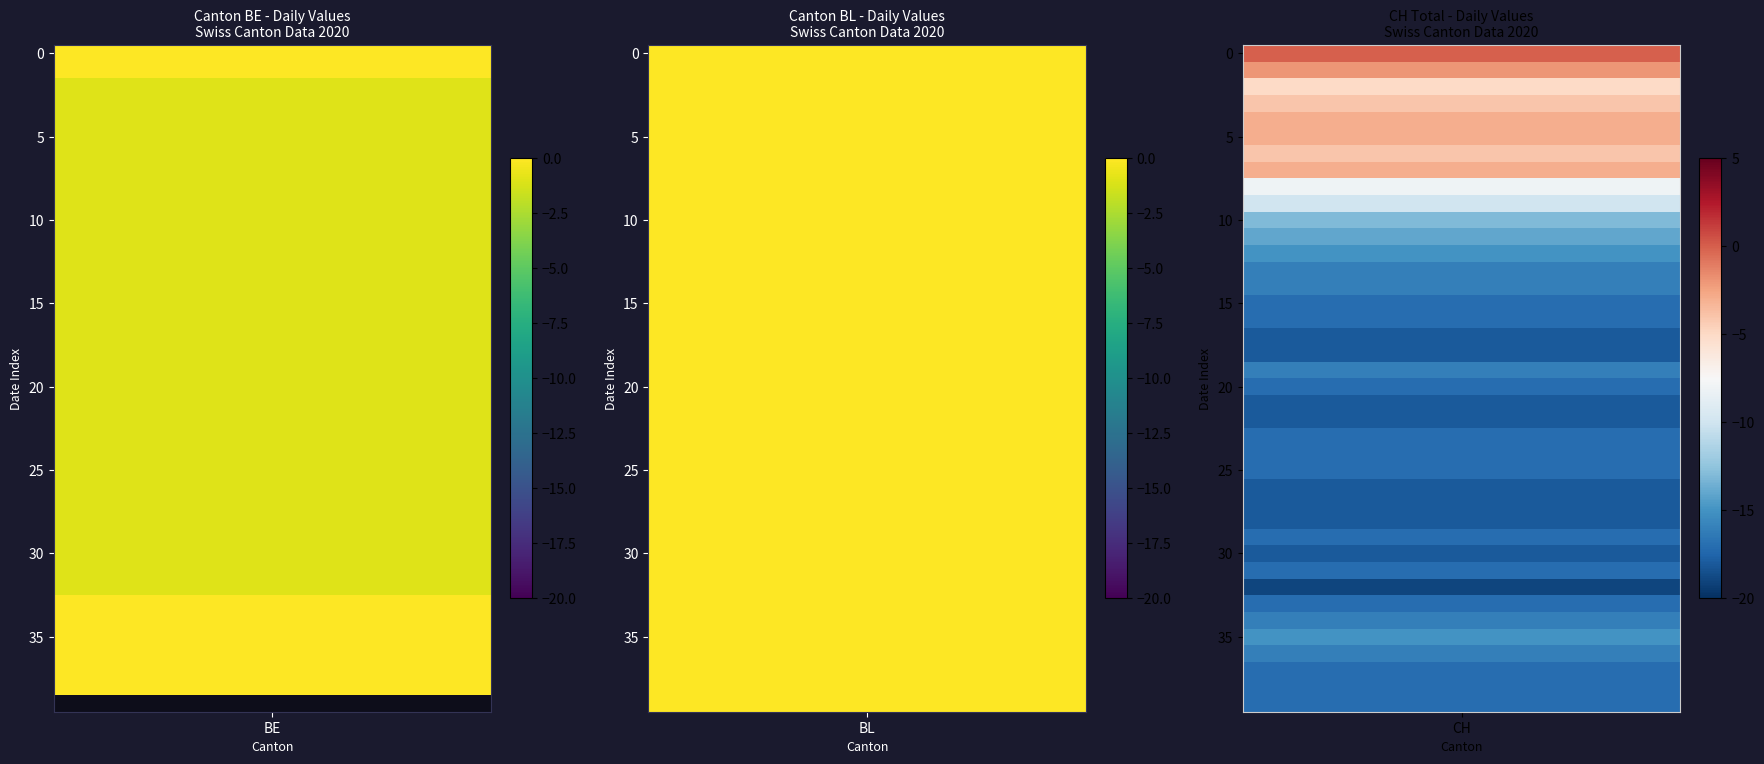

What is the minimum value for CH?

-19